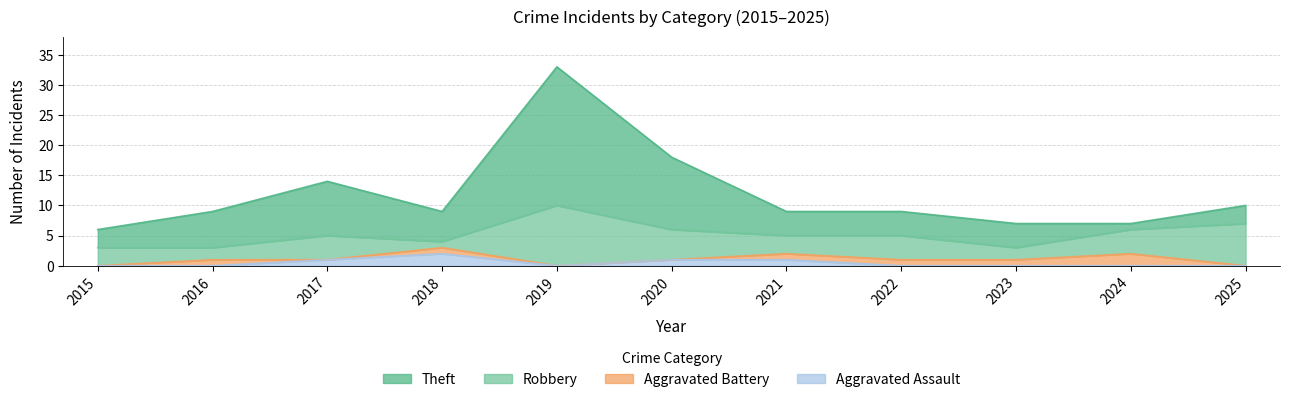

True or false: Aggravated Assault has a value of 0 at 2015.

True